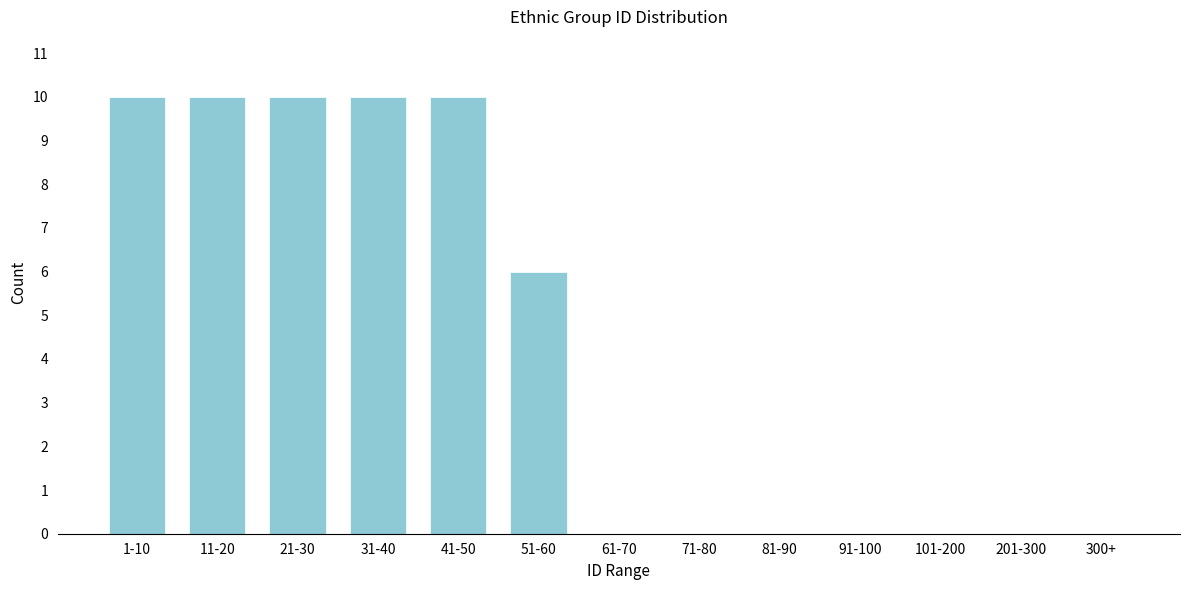

Reading left to right, transcribe all the data shown in this chart.

1-10=10	11-20=10	21-30=10	31-40=10	41-50=10	51-60=6	61-70=0	71-80=0	81-90=0	91-100=0	101-200=0	201-300=0	300+=0